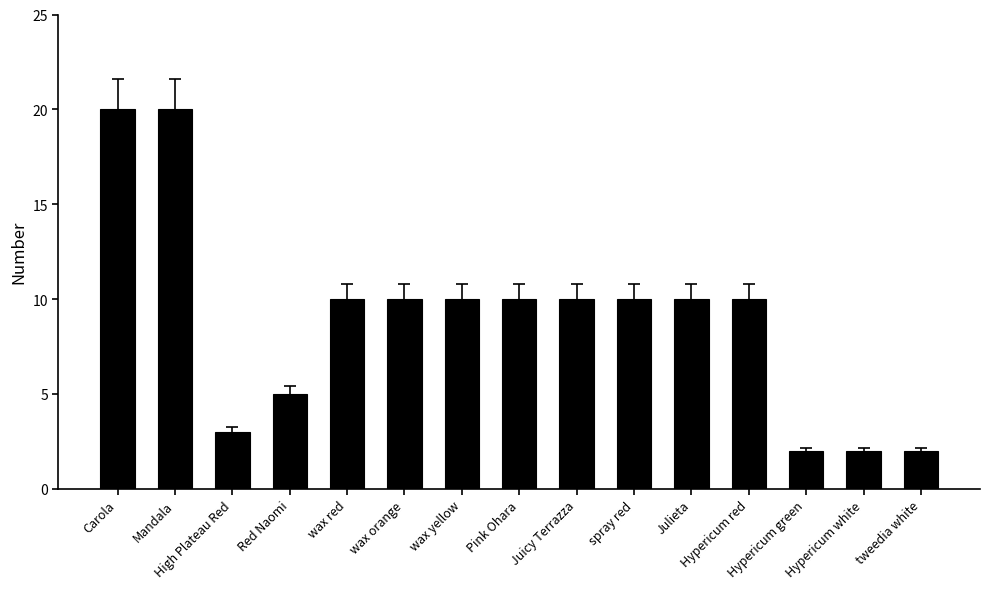

Reading left to right, transcribe all the data shown in this chart.

Carola=20	Mandala=20	High Plateau Red=3	Red Naomi=5	wax red=10	wax orange=10	wax yellow=10	Pink Ohara=10	Juicy Terrazza=10	spray red=10	Julieta=10	Hypericum red=10	Hypericum green=2	Hypericum white=2	tweedia white=2